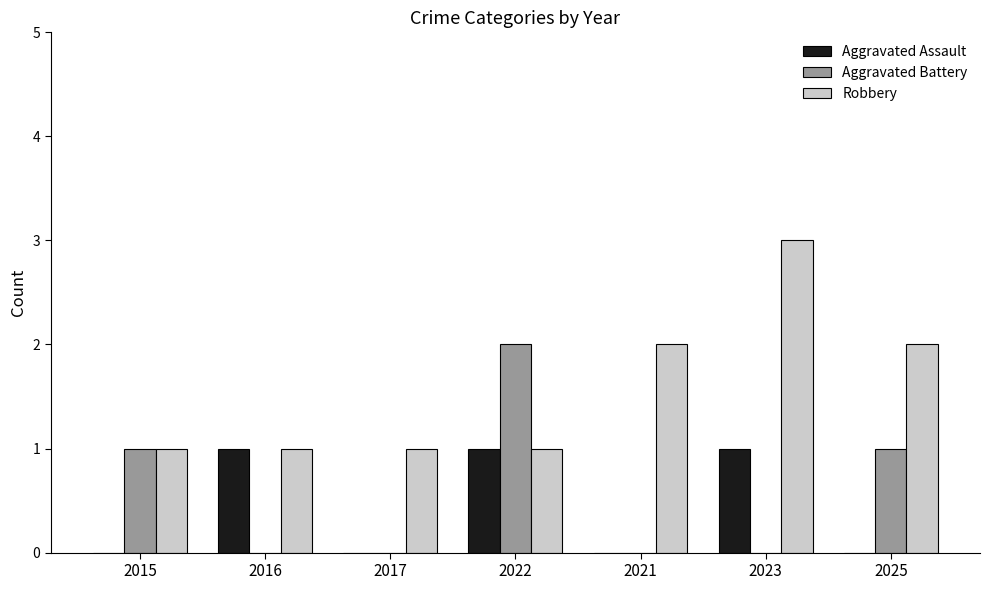

Reading left to right, list all the values displayed in this chart.

Aggravated Assault: 0	1	0	1	0	1	0
Aggravated Battery: 1	0	0	2	0	0	1
Robbery: 1	1	1	1	2	3	2